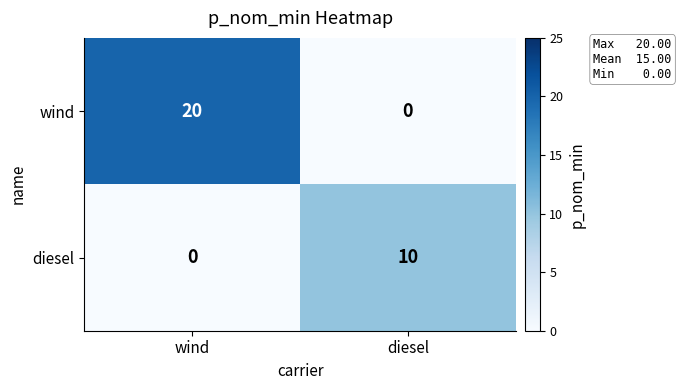

Which series has the largest range (max minus min)?

wind